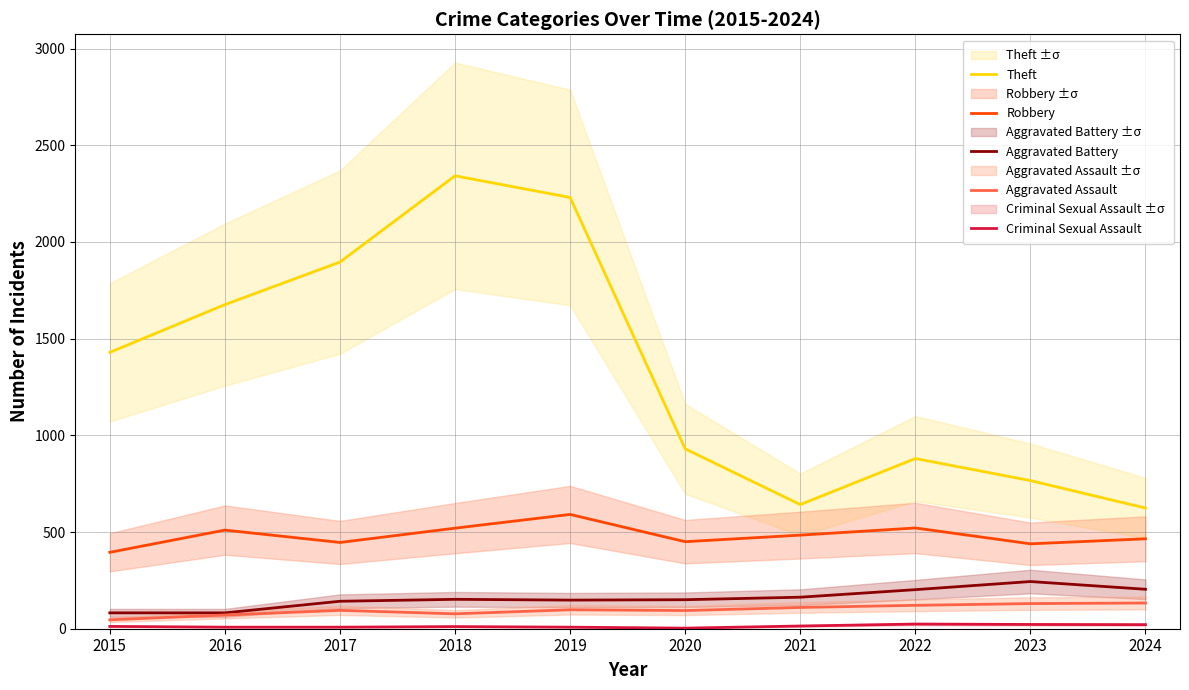

What is the difference between the highest and lowest values at 2020?

927